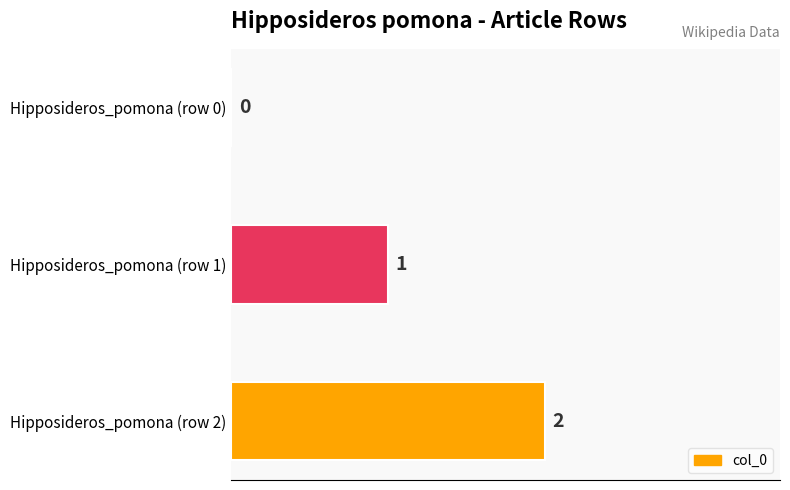

Reading bottom to top, transcribe all the data shown in this chart.

Hipposideros_pomona (row 2)=2	Hipposideros_pomona (row 1)=1	Hipposideros_pomona (row 0)=0